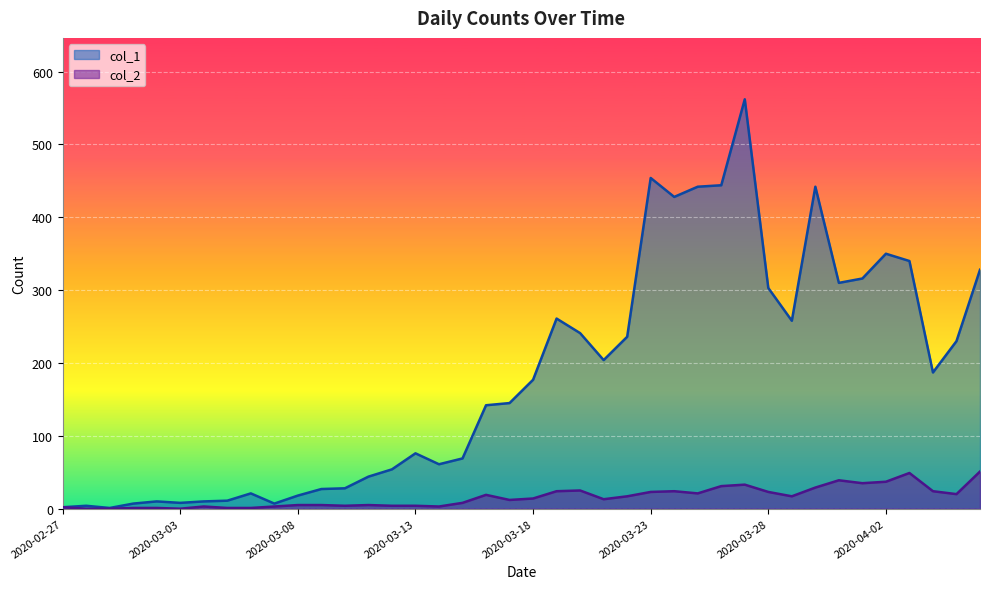

Which series has the widest spread of values?

col_1